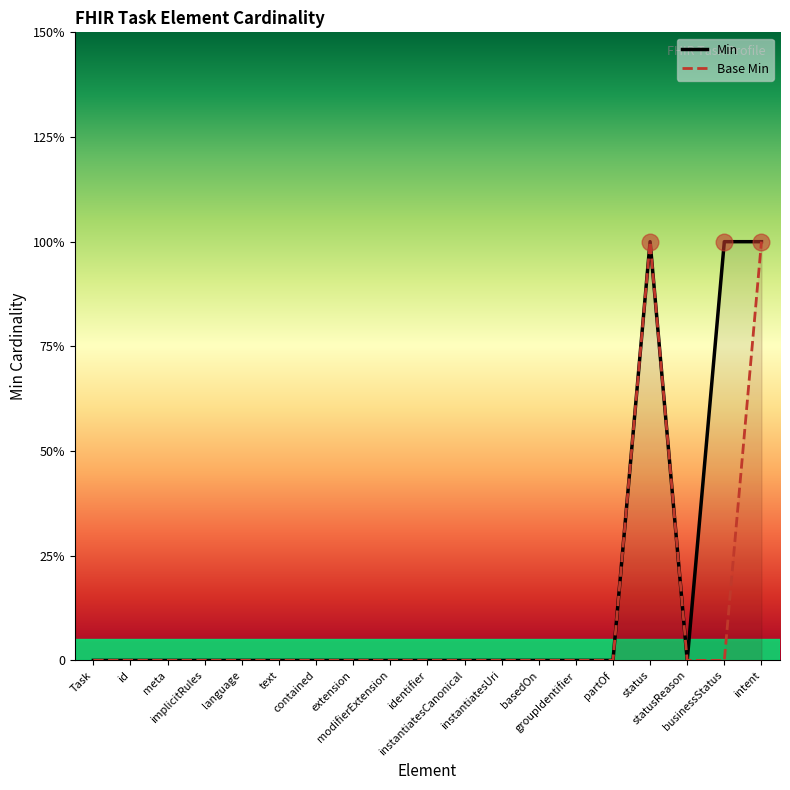

At which label is Base Min closest to 0?

Task